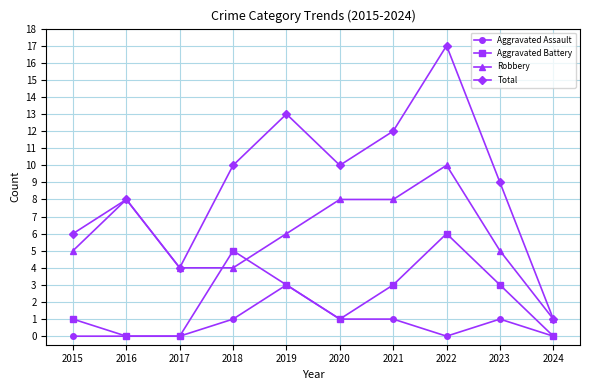

Which series has the largest range (max minus min)?

Total